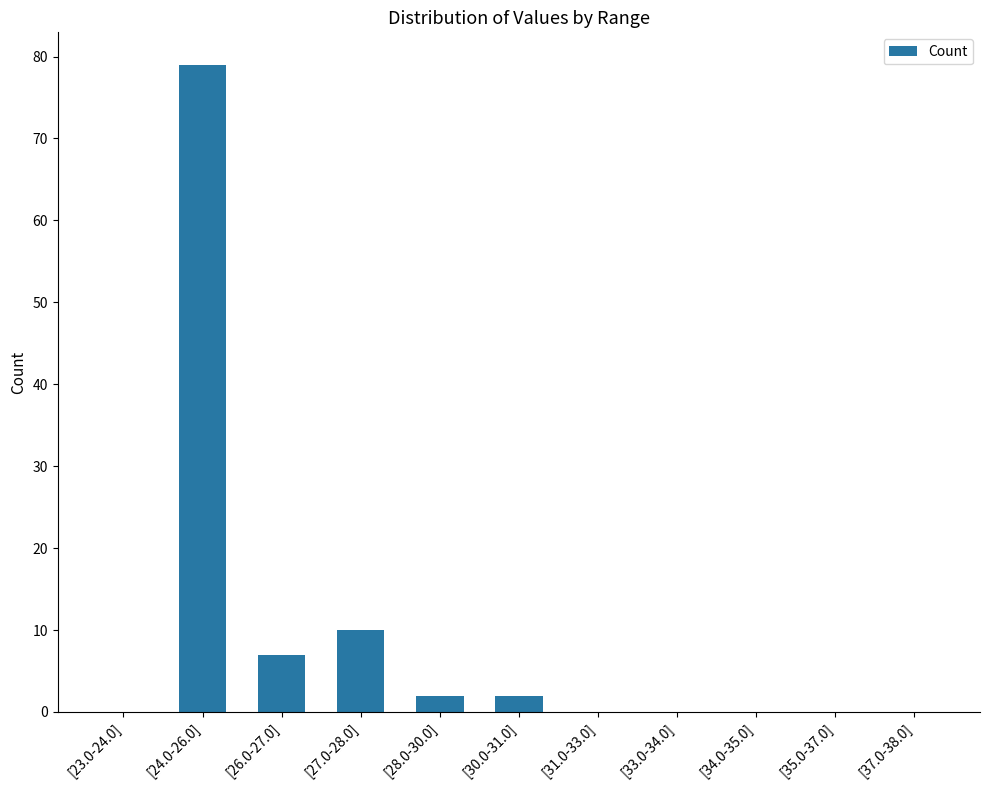

The chart shows a value of 2 at [26.0-27.0]. True or false?

False